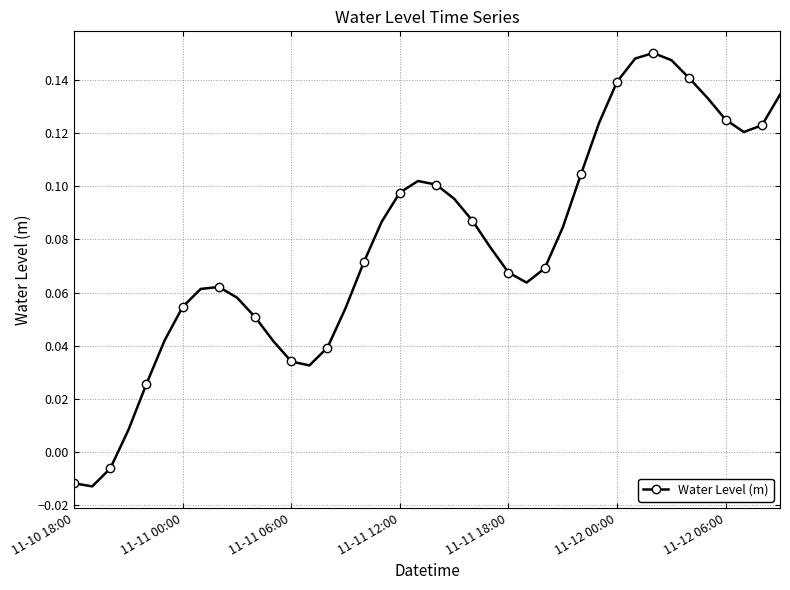

What is the sum of all values?

3.1